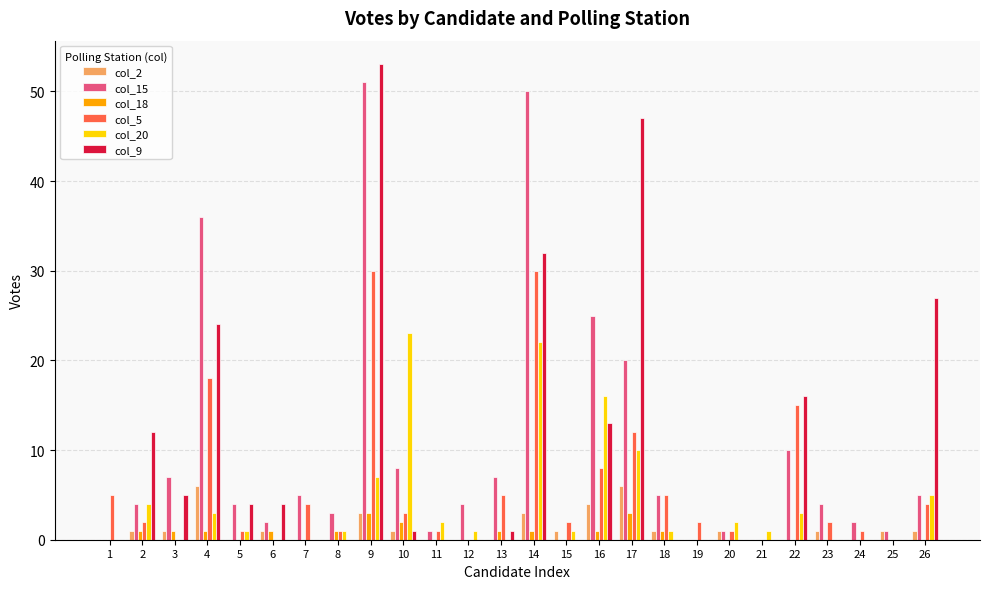

What is the spread (max minus min) of values at 22?

16